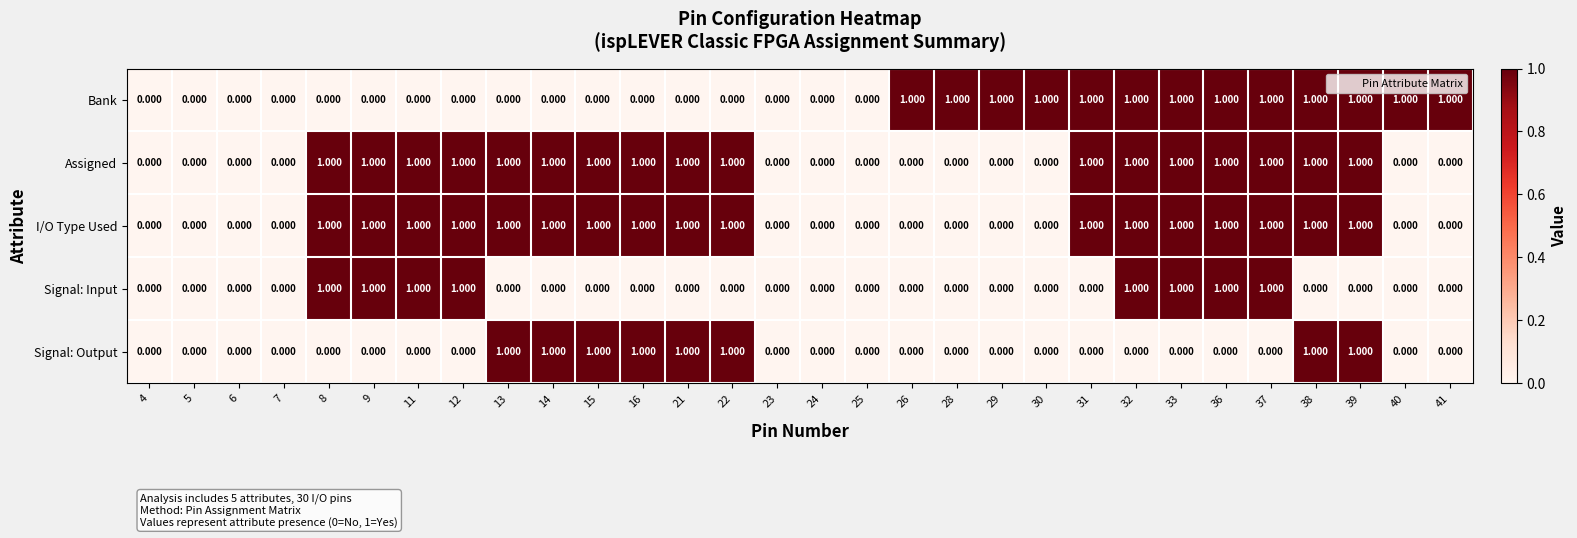

How many values in the Signal: Output series exceed 0?

8